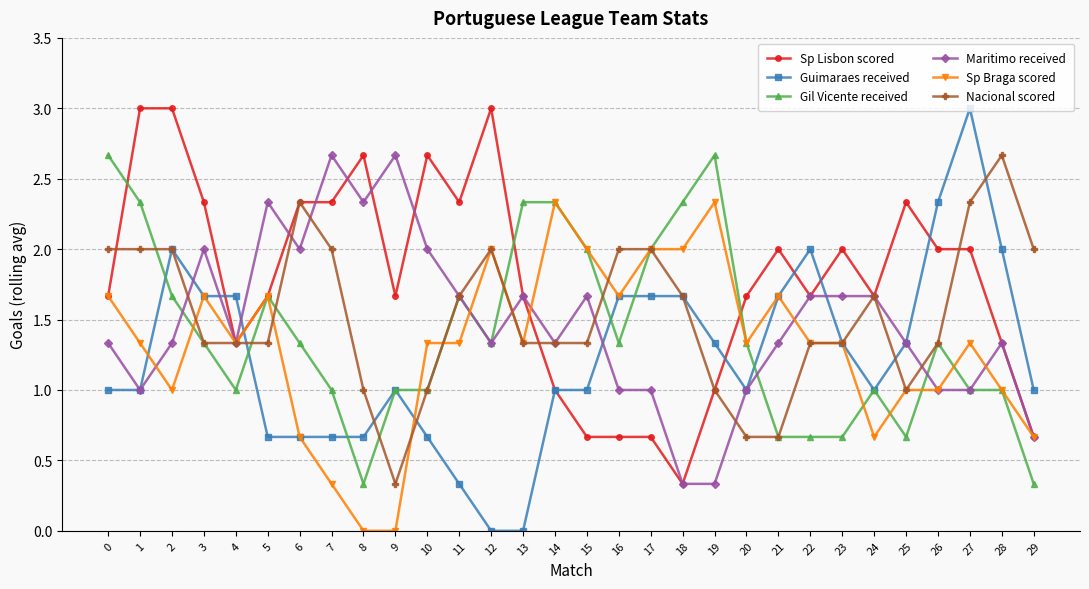

How many lines are shown in the chart?

6